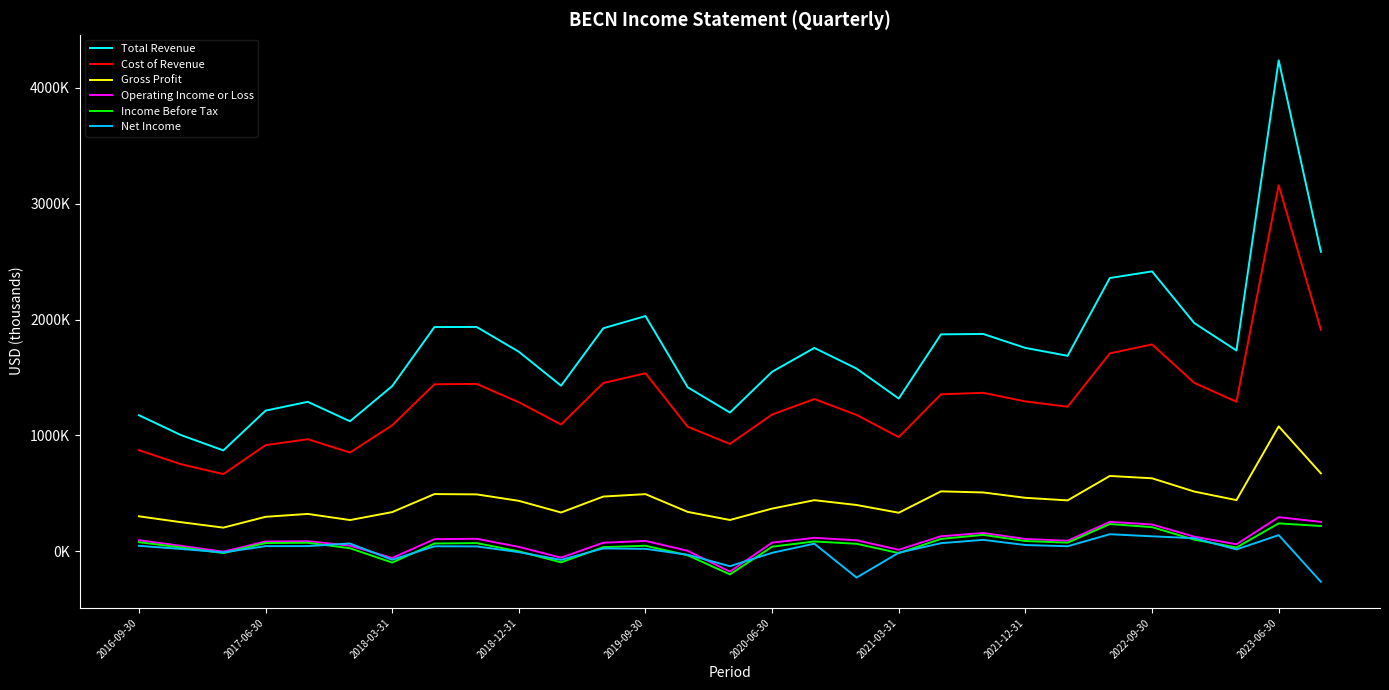

What is the minimum value for Income Before Tax?

-199200